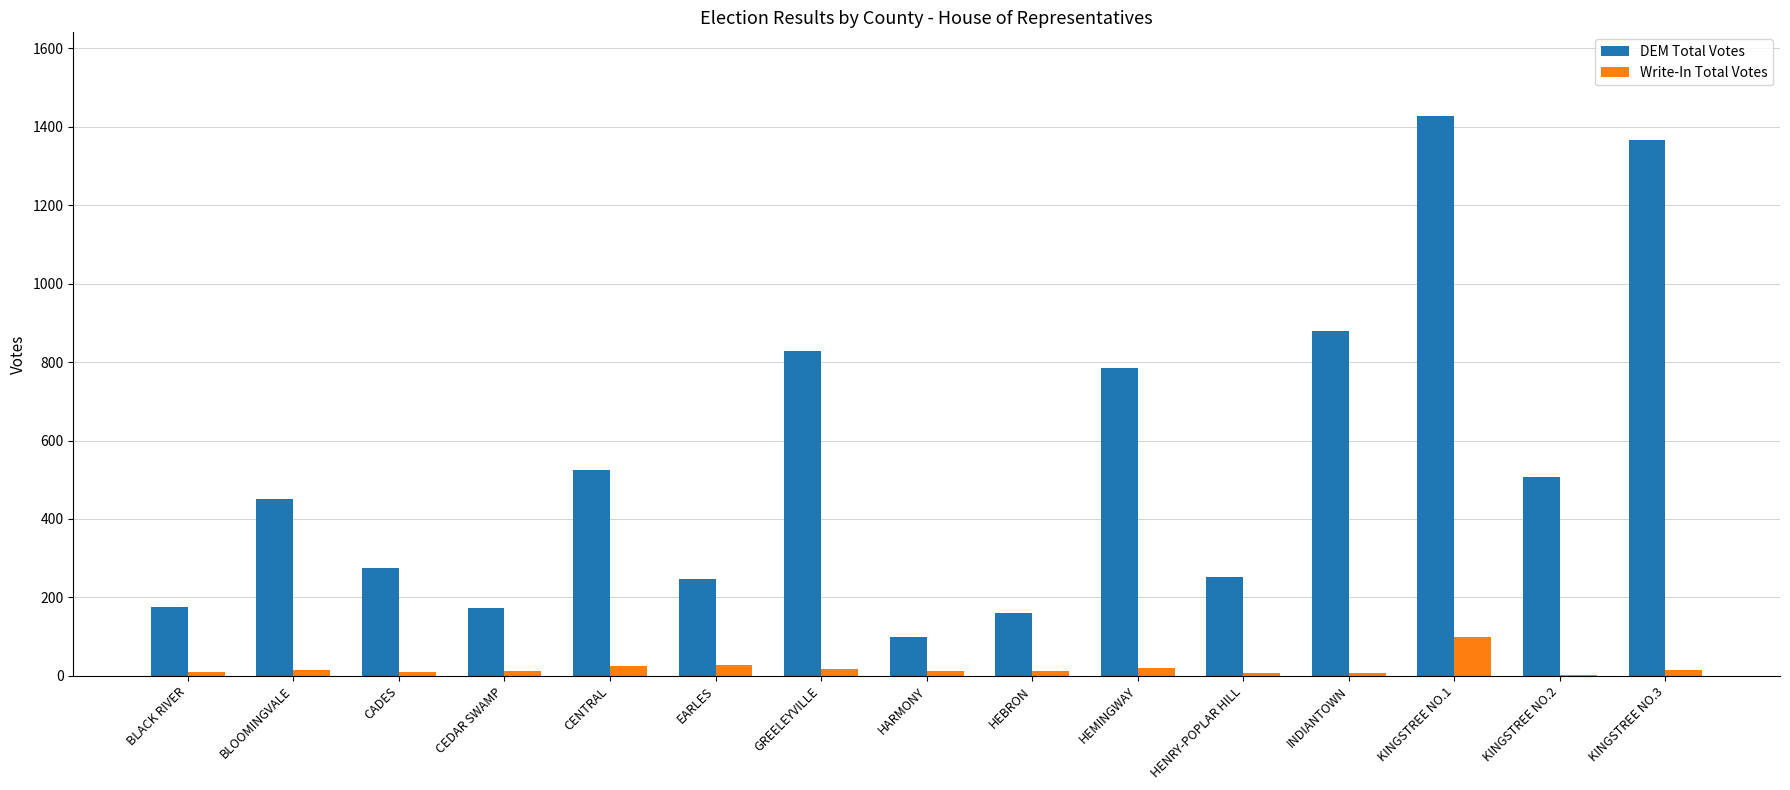

The DEM Total Votes series shows 275 at CADES. True or false?

True